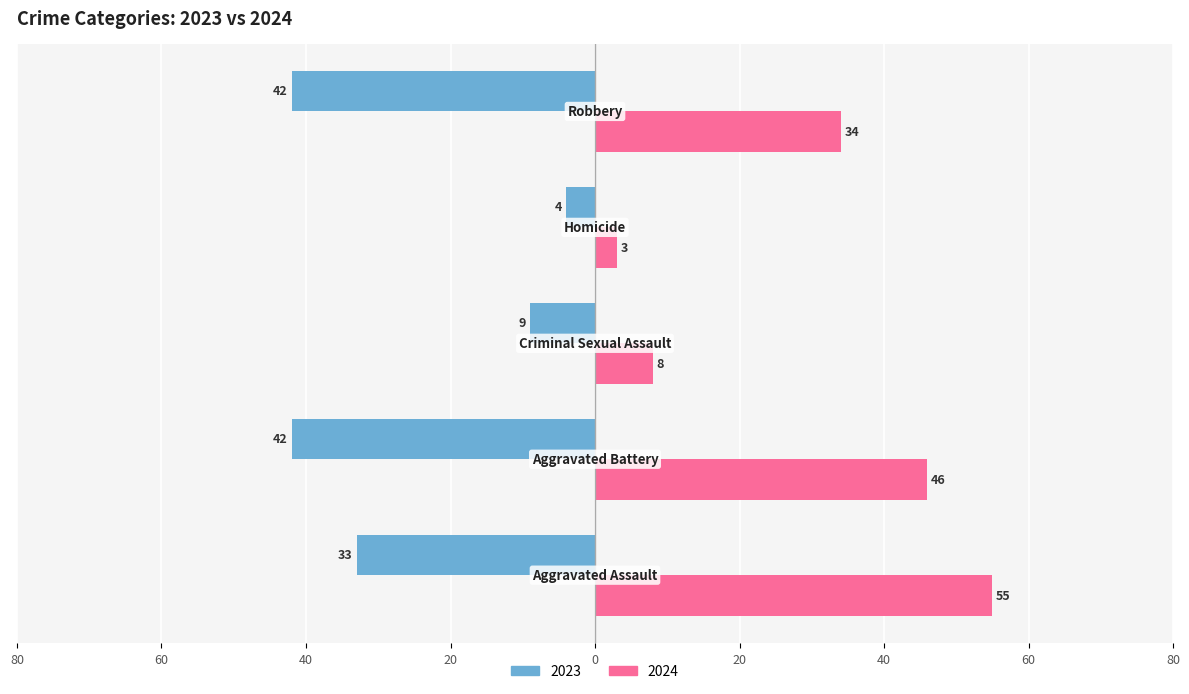

What are all the series names shown in the legend?

2023, 2024